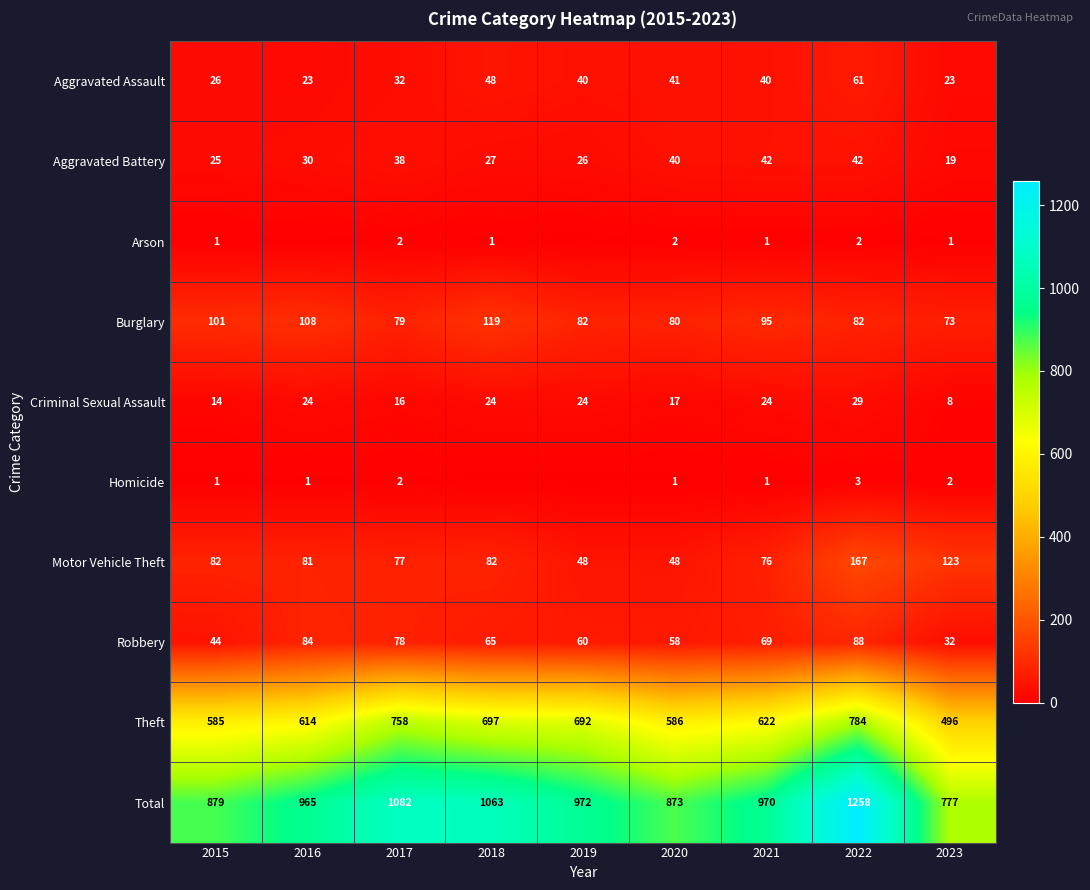

How many categories are shown in the chart?

9